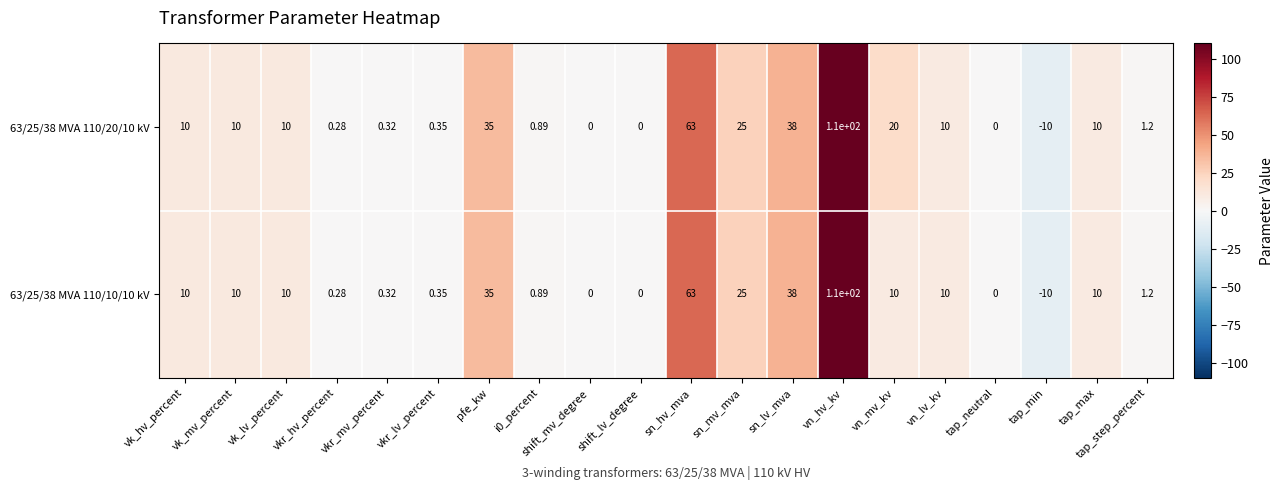

At which label does 63/25/38 MVA 110/10/10 kV reach its peak?

vn_hv_kv